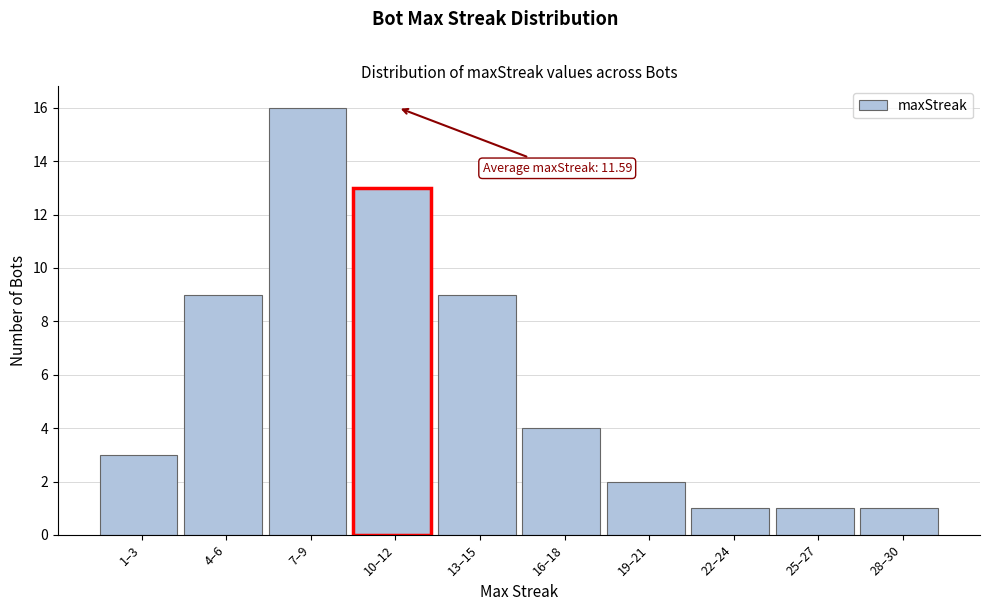

Reading right to left, list all the values displayed in this chart.

1	1	1	2	4	9	13	16	9	3